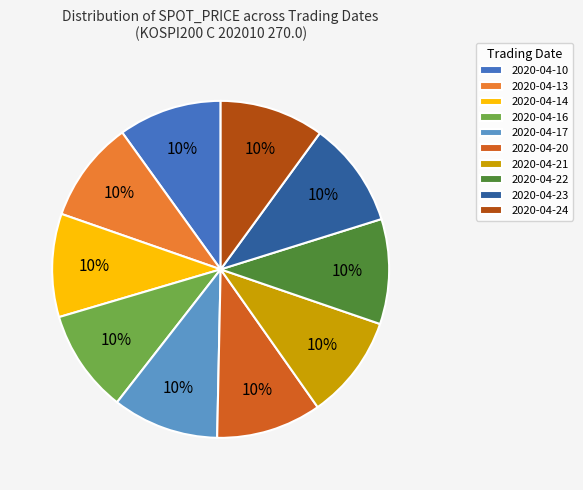

Is there a majority slice in this chart?

No